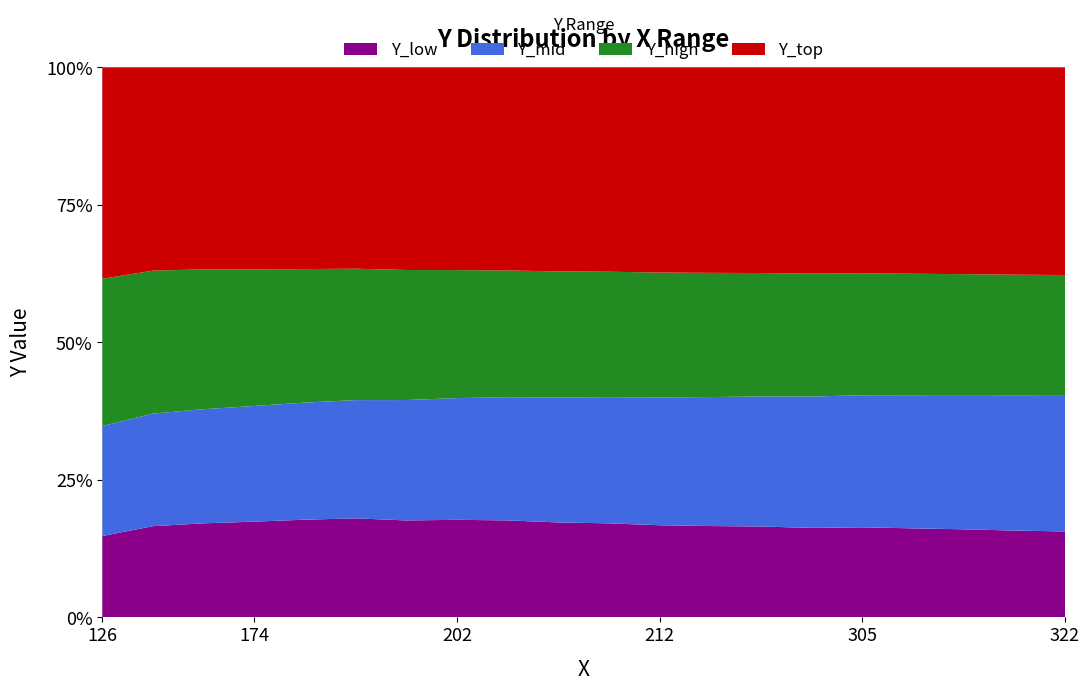

Reading left to right, what are all the values shown in this chart?

Y_low: 142	171	183	192	202	211	211	218	222	222	225	225	228	232	233	240	242	244	245	247
Y_mid: 192	211	222	232	242	252	262	272	282	292	302	312	322	332	342	352	362	372	382	392
Y_high: 257	268	272	274	276	280	283	286	290	295	300	305	310	315	320	325	330	335	340	345
Y_top: 369	381	393	405	417	429	441	453	465	477	489	501	513	525	537	549	561	573	585	597